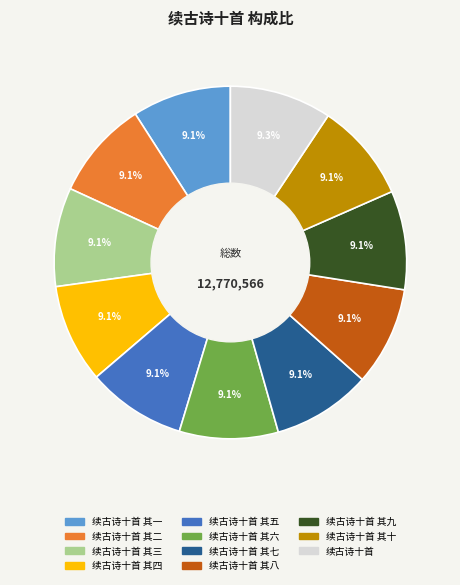

Is there a majority slice in this chart?

No